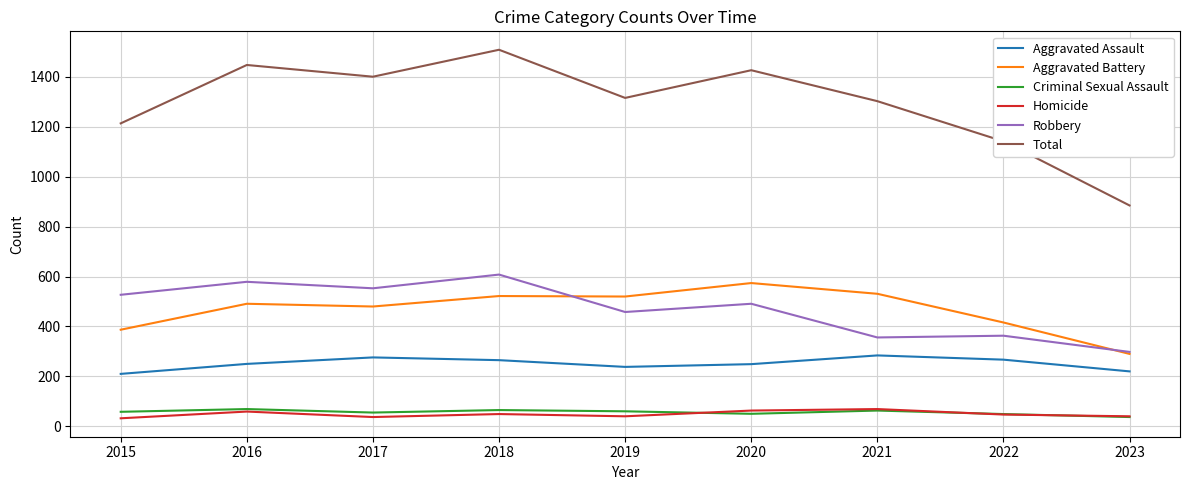

Is the value of Aggravated Battery at 2020 greater than the value of Robbery at 2020?

Yes